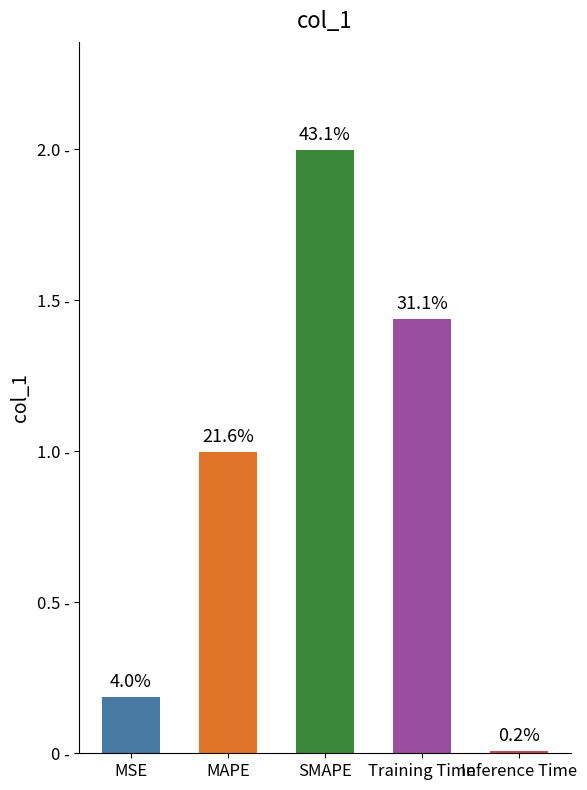

Does the chart contain any negative values?

No